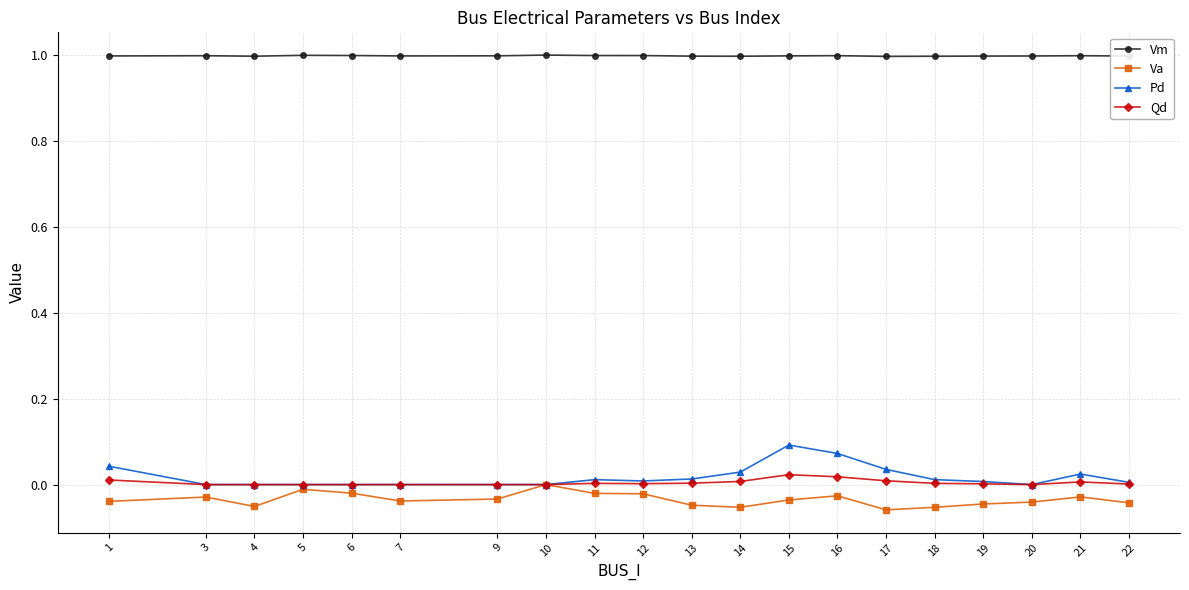

True or false: Va has more than 2 interior local peaks.

True